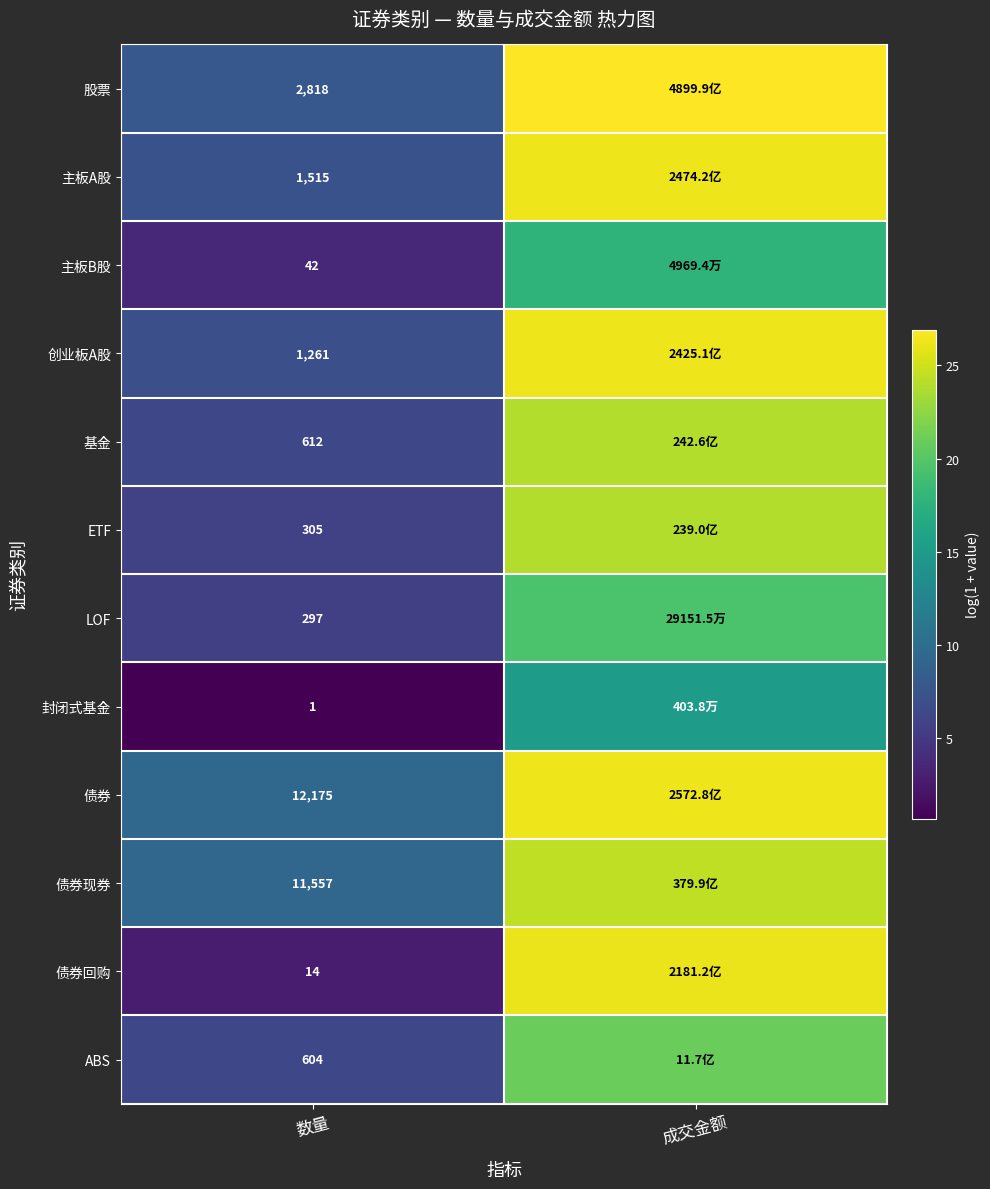

The ABS series shows 3.5 at 数量. True or false?

False